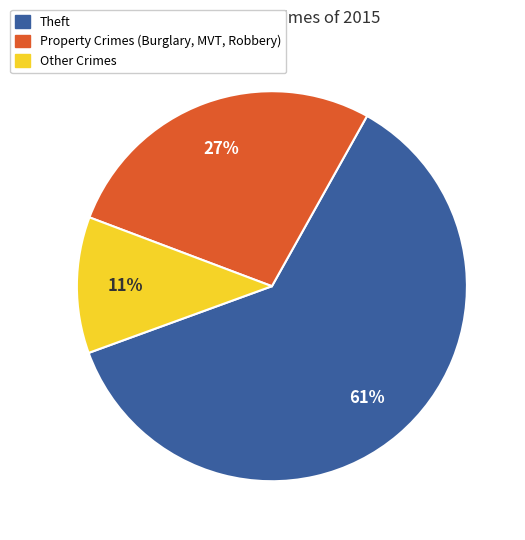

To the nearest percent, what is the average slice percentage?

33%